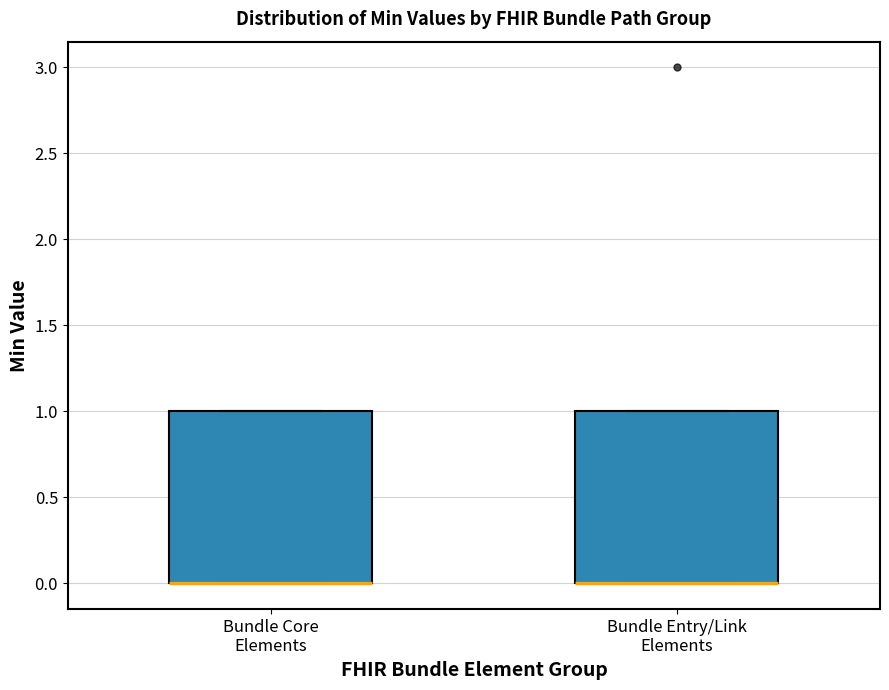

Reading left to right, transcribe this box plot: for each box, give where its median line is, the range the box spans, and where its two whiskers end, as read against the y-axis. The values are not printed on the chart, so give them approximately, as read against the axis.

Bundle Core Elements: median 0 (drawn on the box's lower edge), box 0 to 1, whiskers 0 to 1
Bundle Entry/Link Elements: median 0 (drawn on the box's lower edge), box 0 to 1, whiskers 0 to 1